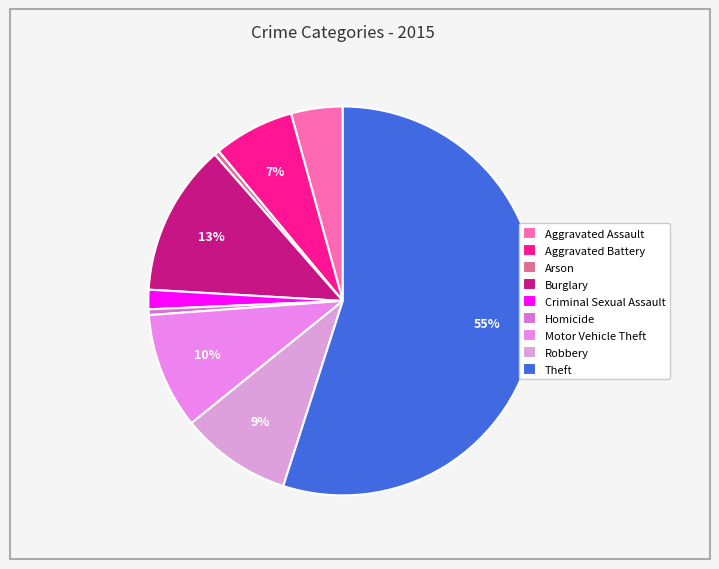

To the nearest percent, what is the average slice percentage?

11%